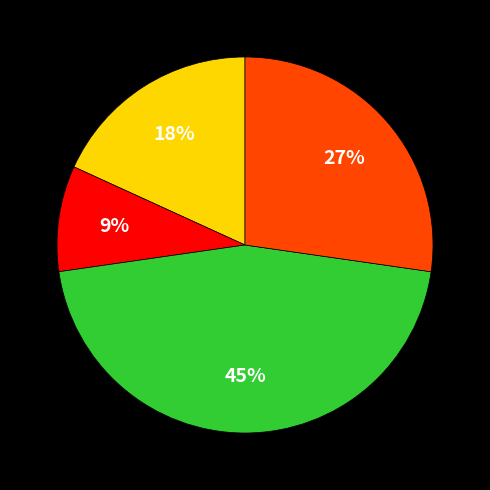

Is there any slice that represents more than half of the pie?

No